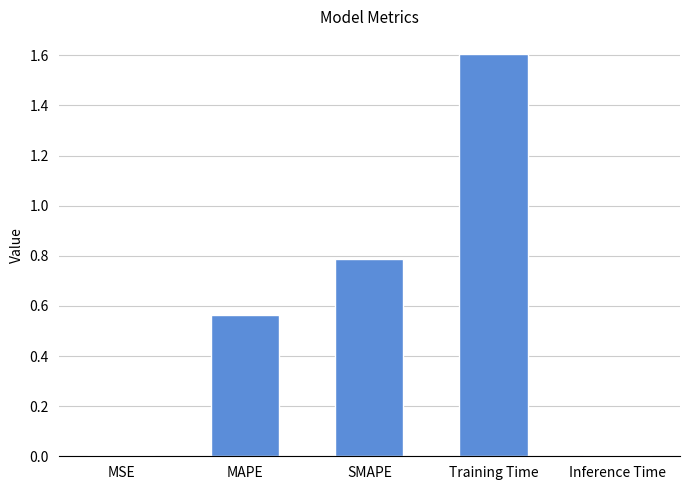

The chart shows a value of 1.6 at Training Time. True or false?

True